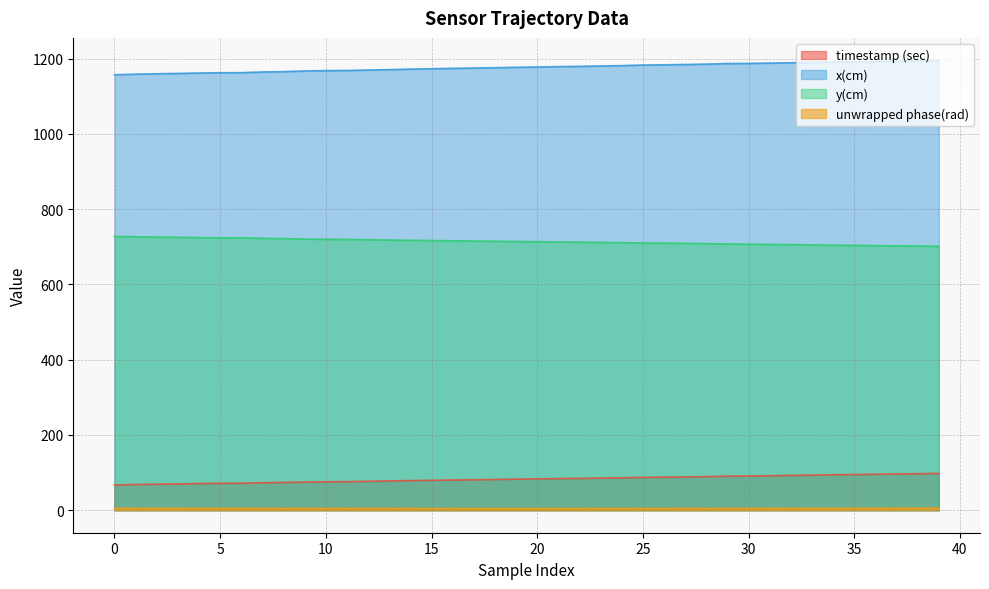

True or false: unwrapped phase(rad) and x(cm) intersect in this chart.

False